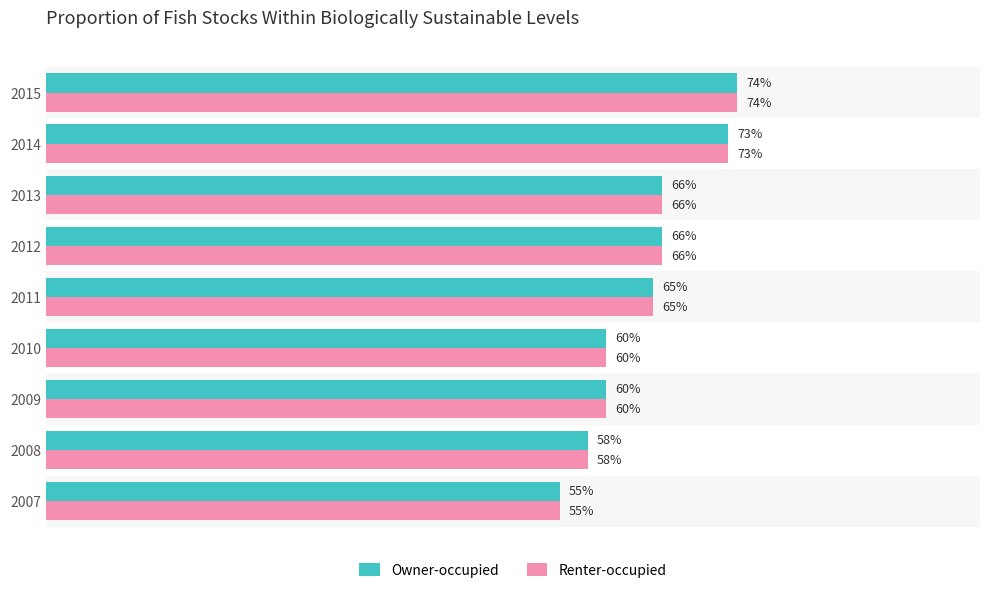

Is the value of Renter-occupied at 2012 greater than the value of Owner-occupied at 2009?

Yes